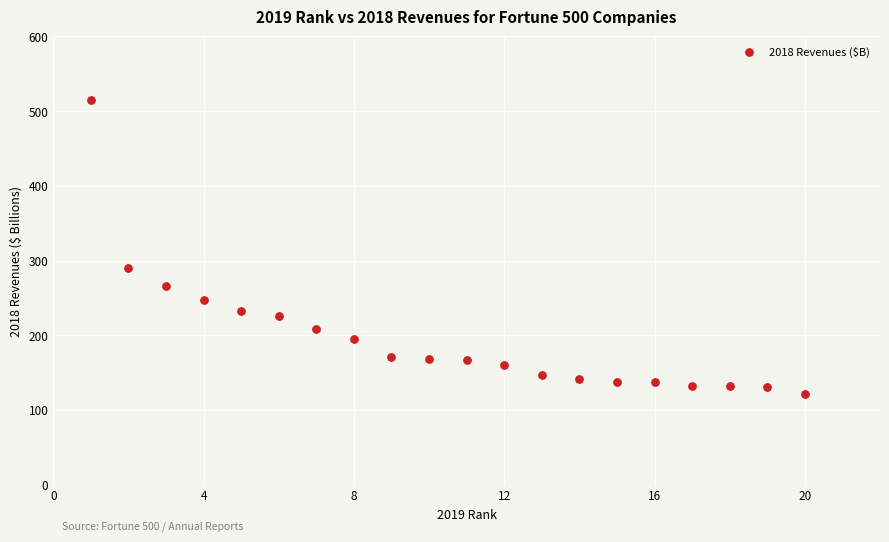

What is the range of X values (max minus min)?

19.0